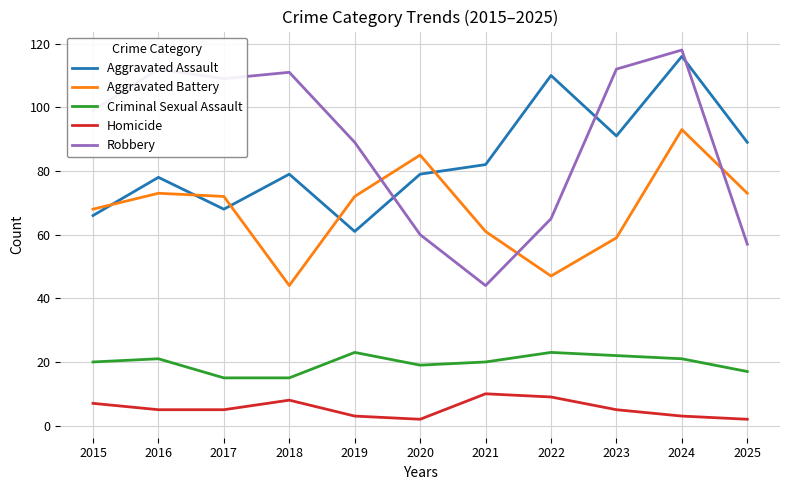

Where do Aggravated Battery and Aggravated Assault first cross each other?

2015 and 2016